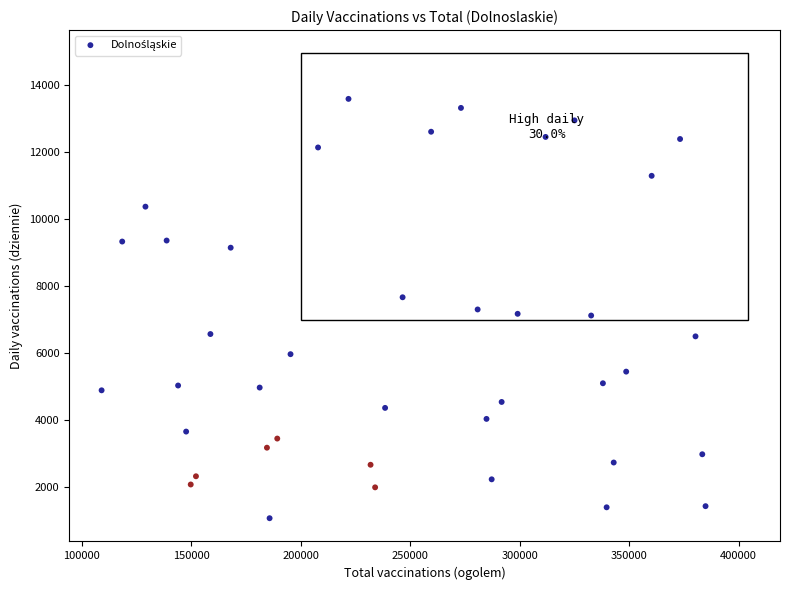

What is the range of X values (max minus min)?

275710